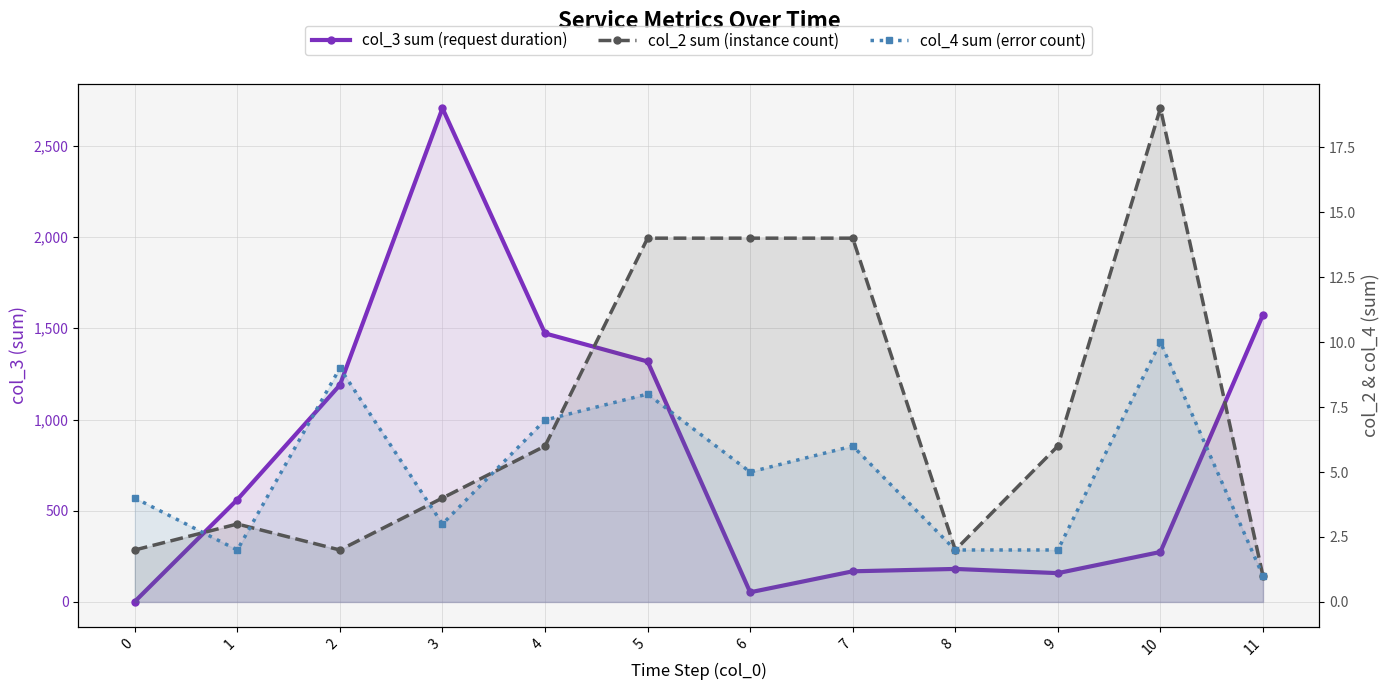

Is the value of col_4 sum (error count) at 1 greater than the value of col_3 sum (request duration) at 7?

No